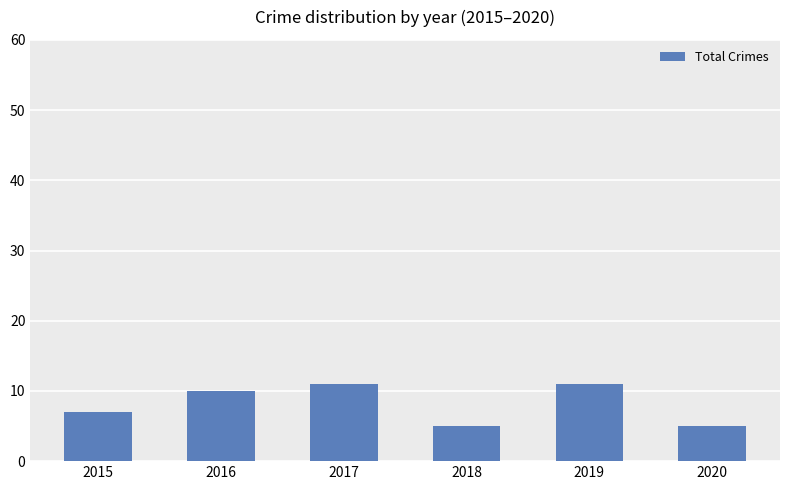

Reading left to right, extract all data points from this chart.

7	10	11	5	11	5